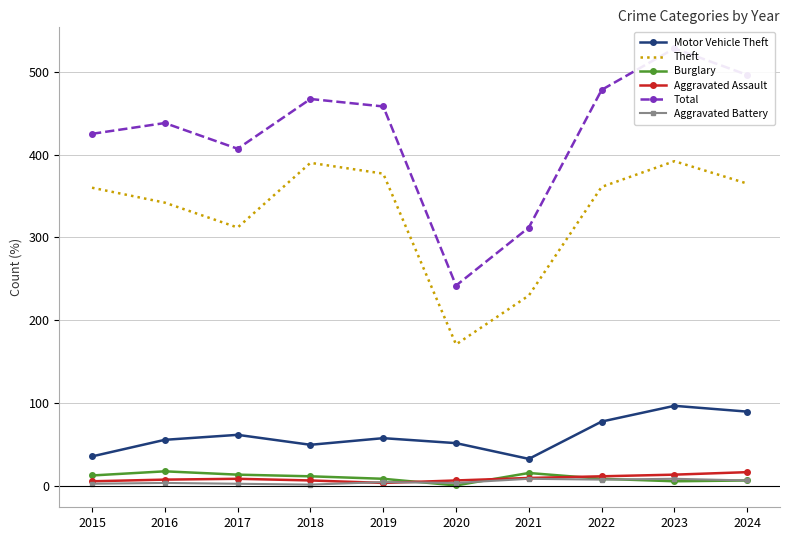

What is the sum of the Aggravated Assault values at 2023 and 2024?

31